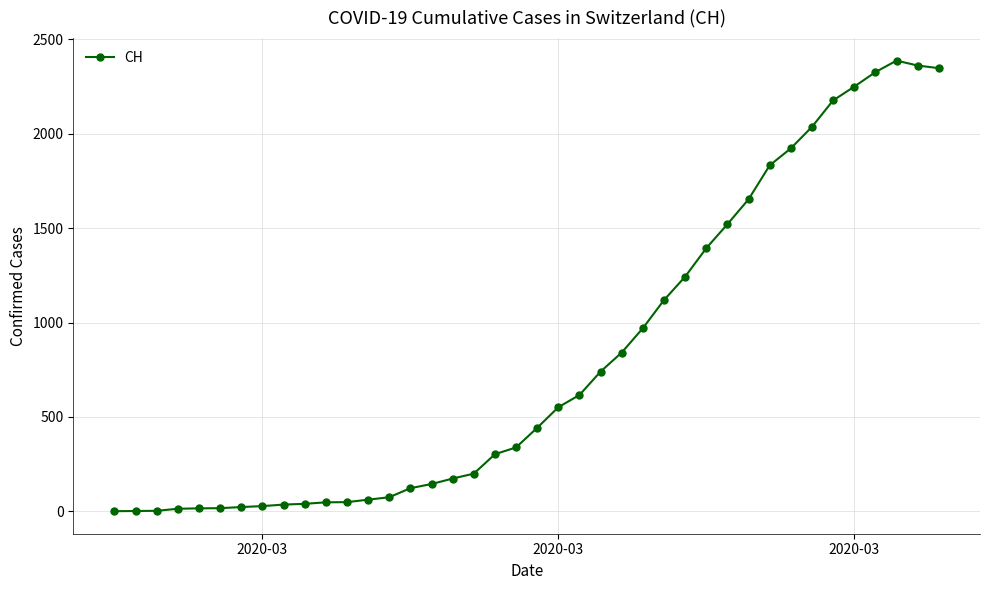

What is the difference between the second highest and minimum values?

2362